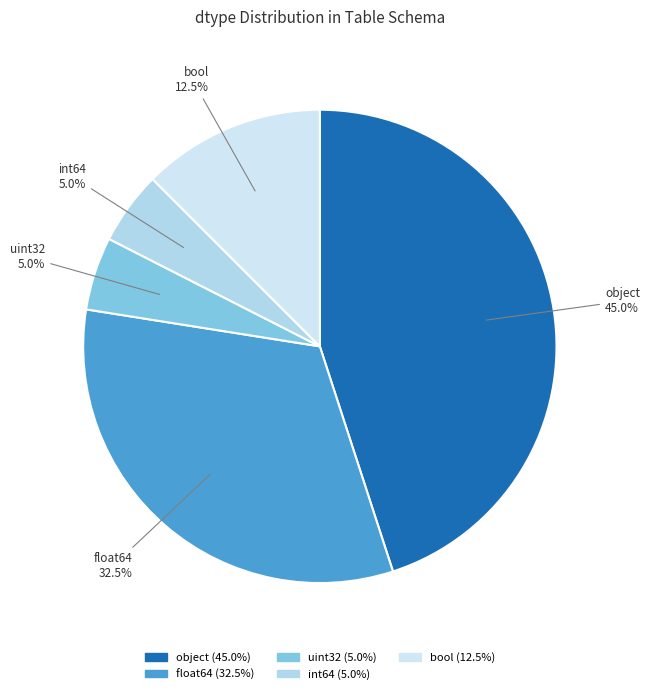

To the nearest percent, what is the difference between the object and float64 slice percentages?

12%